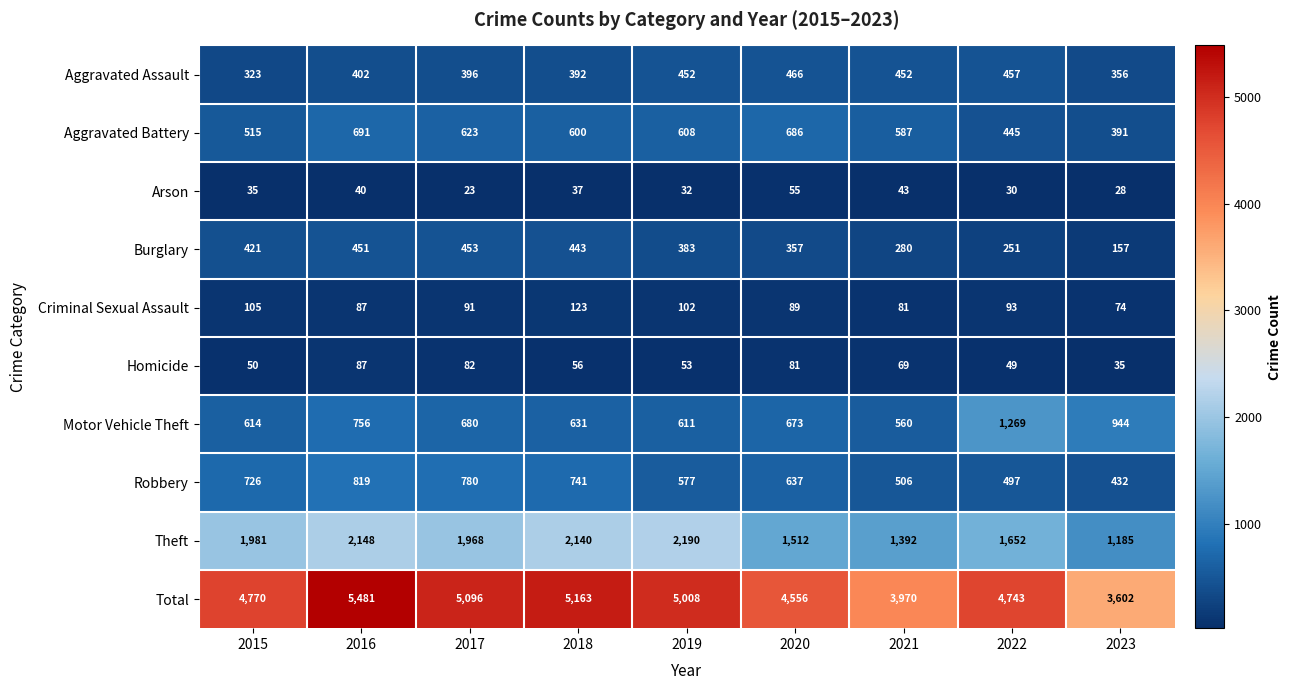

Which series has the largest total across all categories?

Total